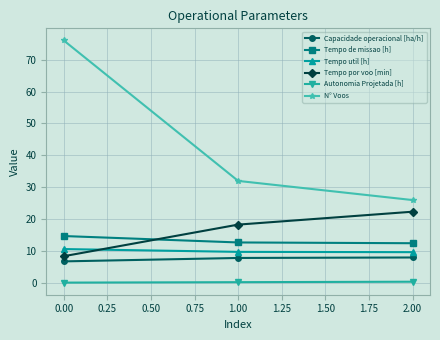

What is the maximum value shown in the chart?

76.0